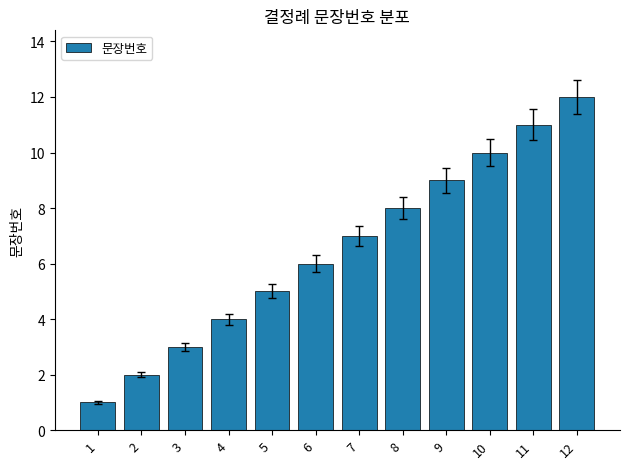

Rank the categories by value from lowest to highest.

1, 2, 3, 4, 5, 6, 7, 8, 9, 10, 11, 12